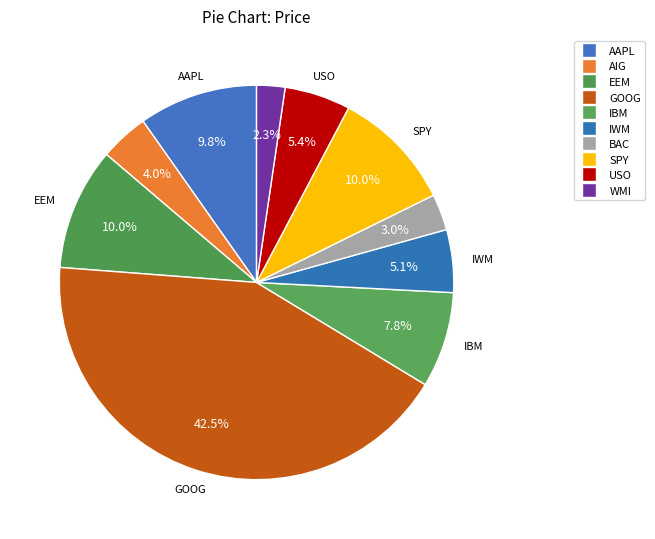

Is IBM the majority of the pie?

No